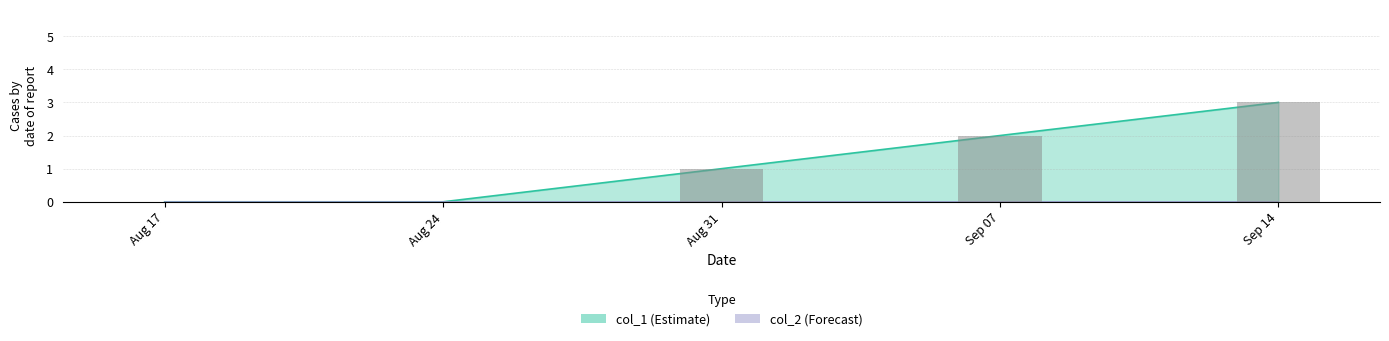

What is the greatest value displayed?

3